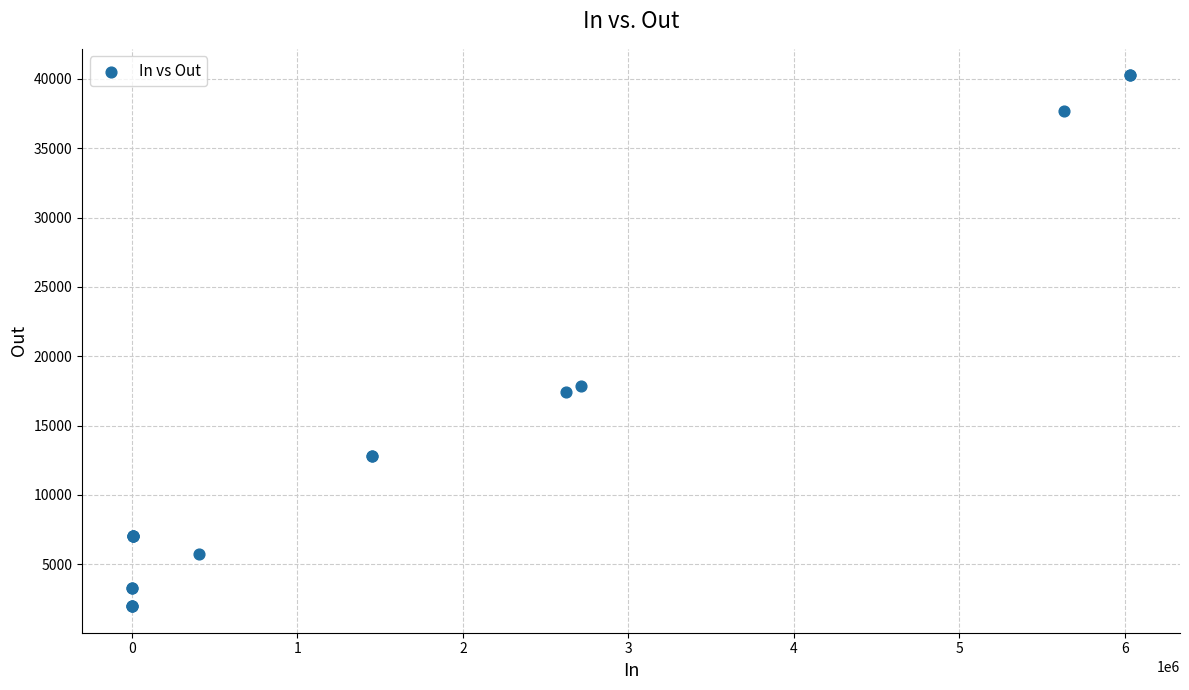

What Y value in the scatter plot is closest to 21112?

17856.6